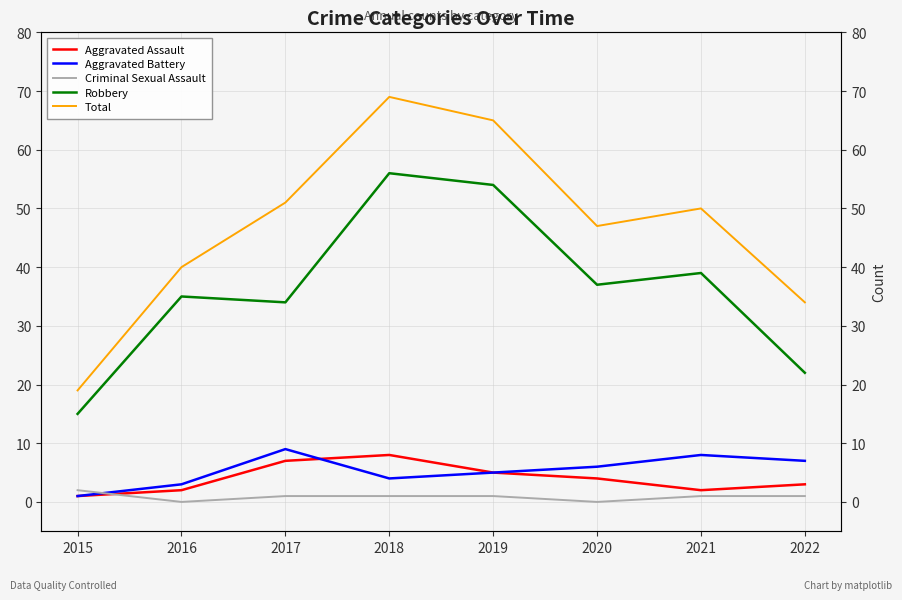

What is the greatest value displayed?

69